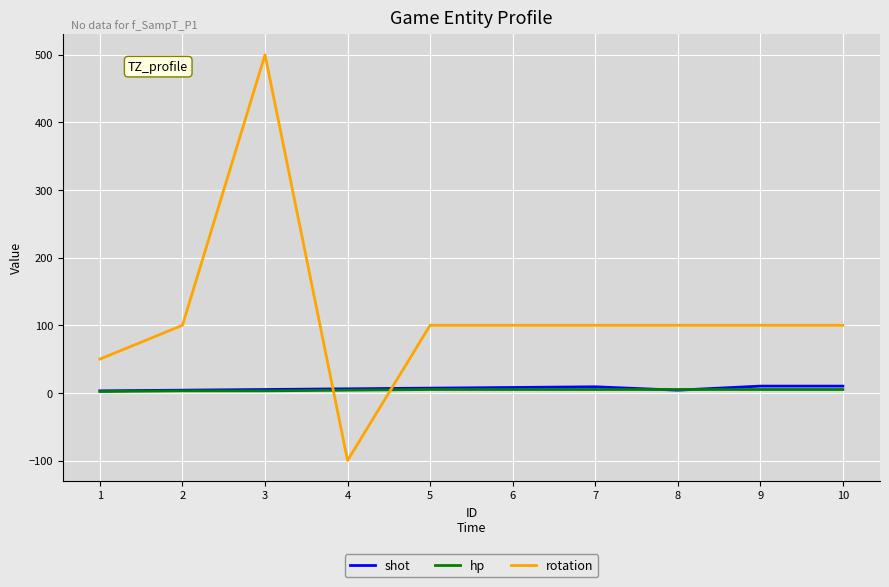

How many lines are shown in the chart?

3